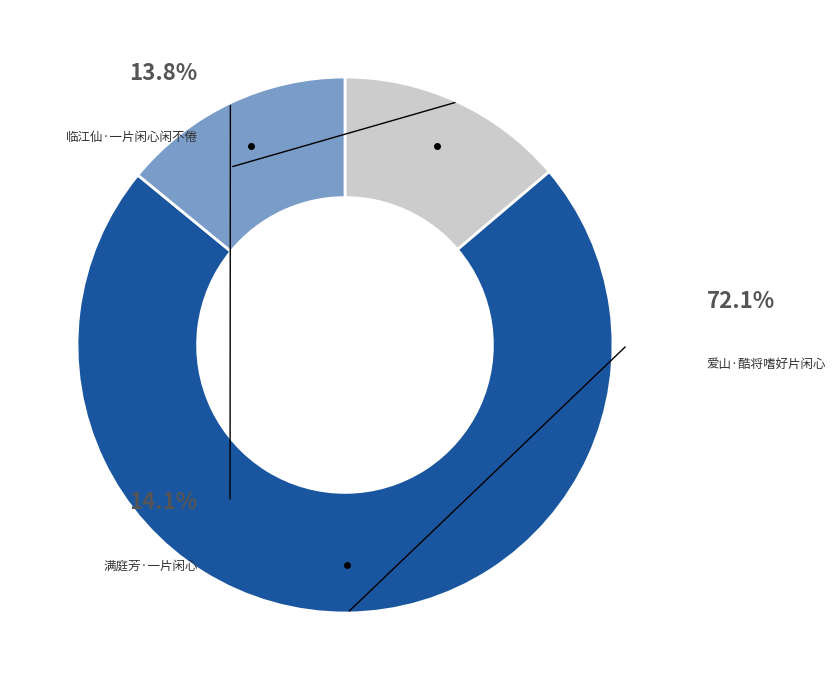

What is the ratio of the value at 爱山·酷将嗜好片闲心 to the value at 满庭芳·一片闲心?

5.1